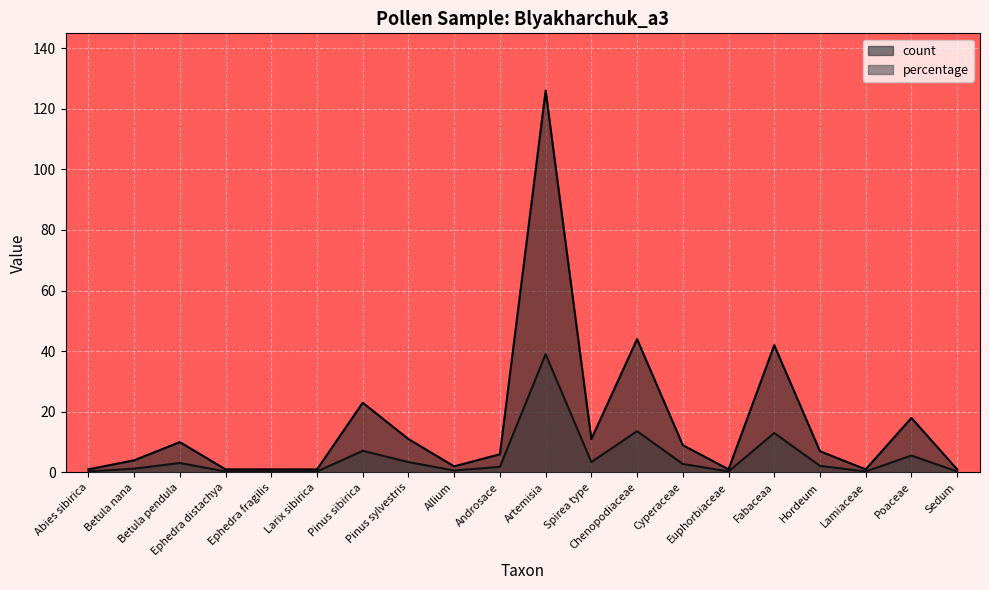

Rank the series by their average value, from lowest to highest.

percentage, count